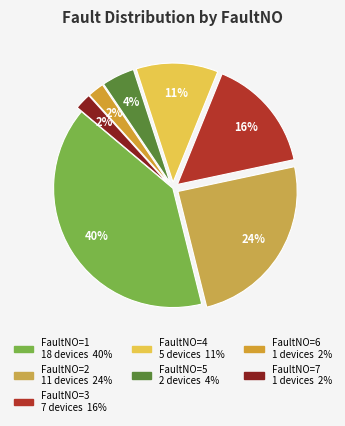

Which category has the biggest portion of the pie?

FaultNO=1